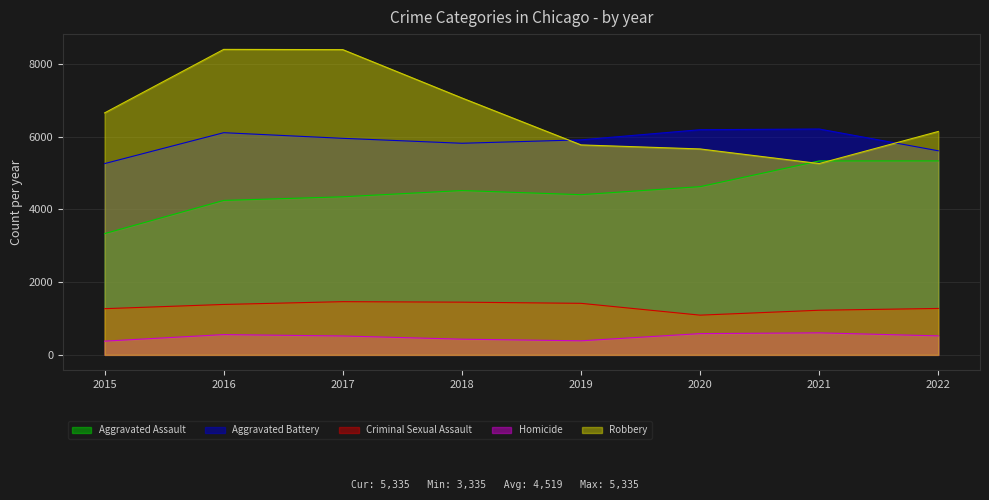

True or false: Criminal Sexual Assault and Aggravated Battery cross at least once.

False